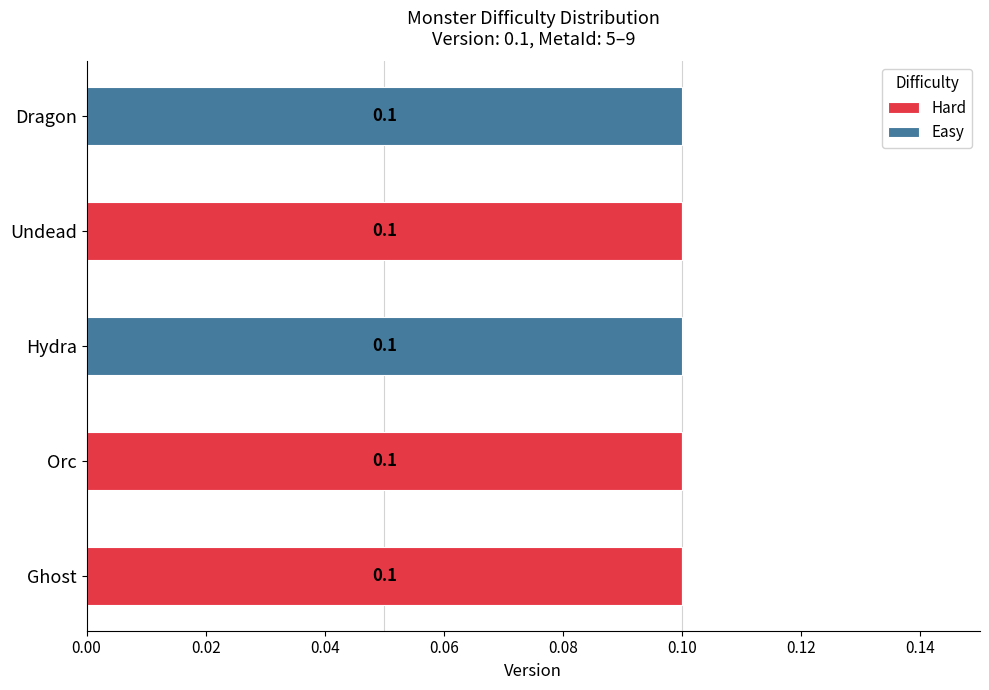

The value of Hard at Orc is 0.2. True or false?

False